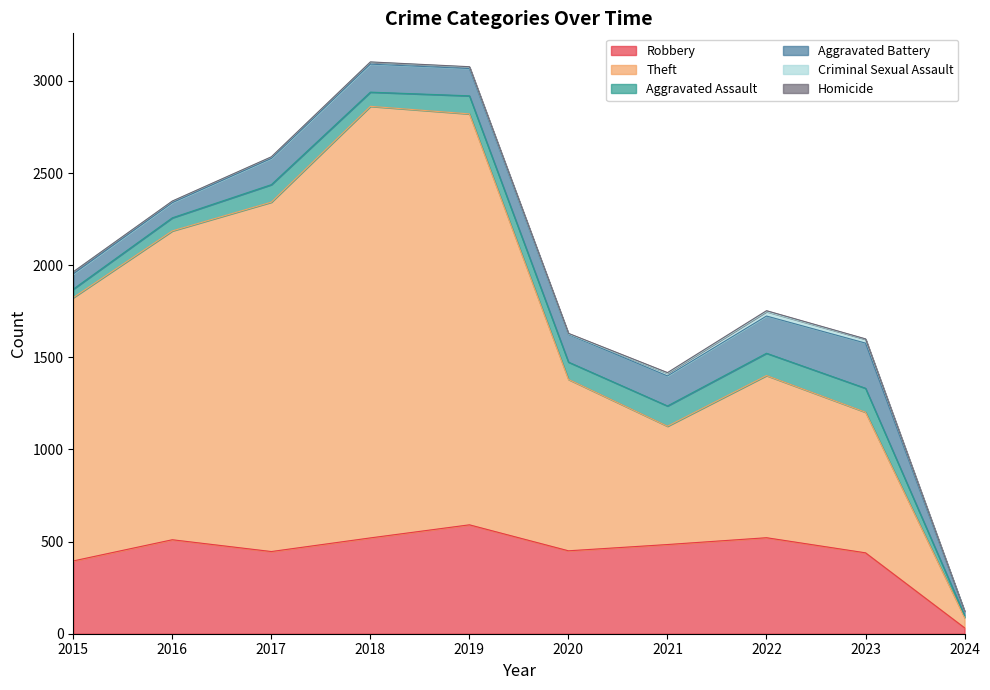

At which category is the sum across all series the highest?

2018